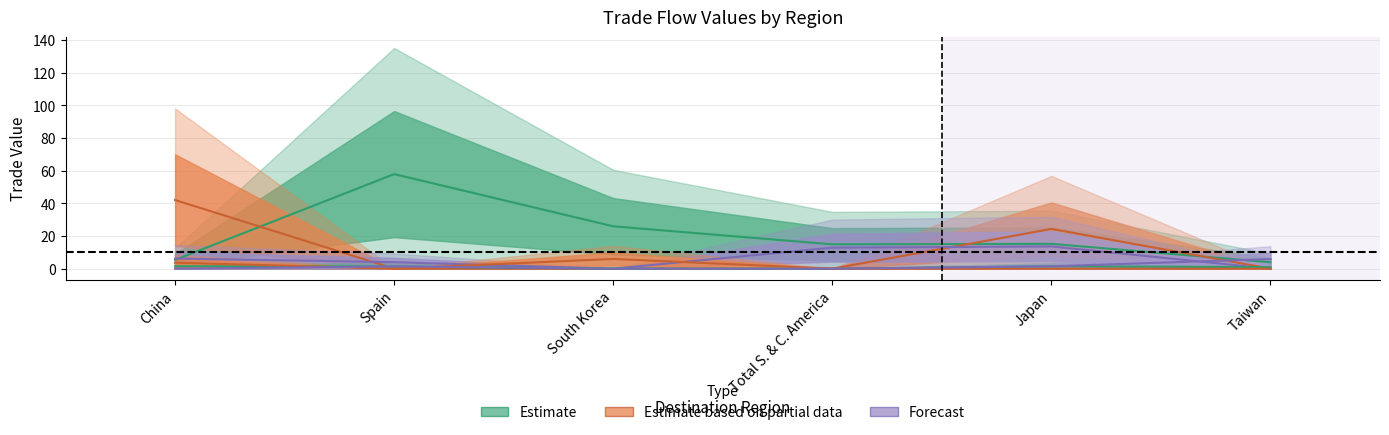

Is it true that USA equals 6.0 at South Korea?

True